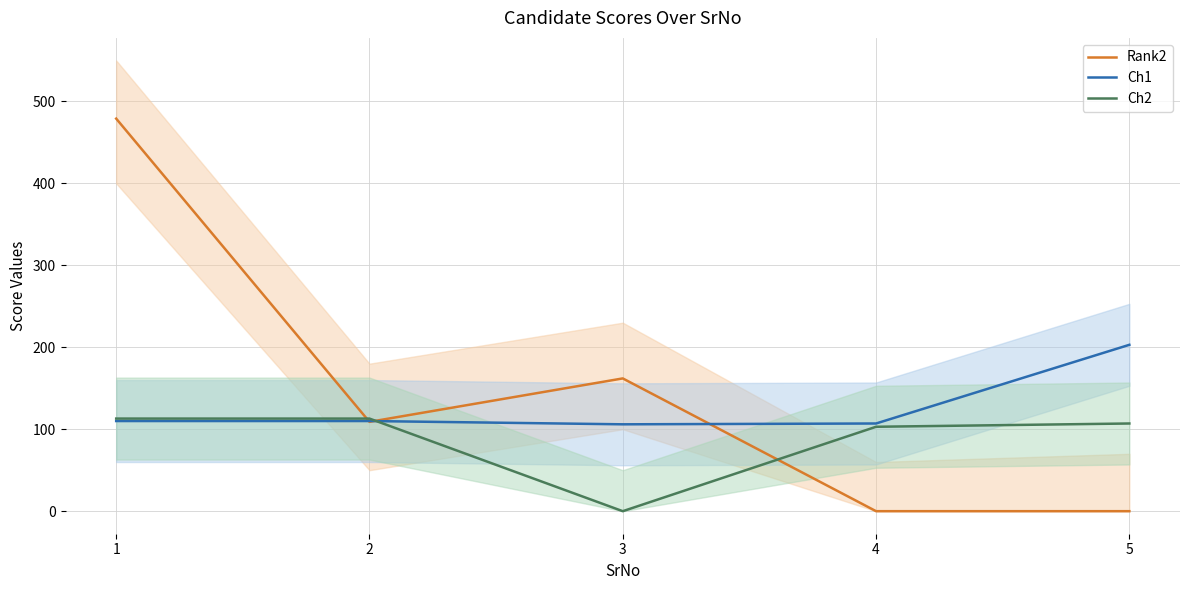

Which series has the widest spread of values?

Rank2